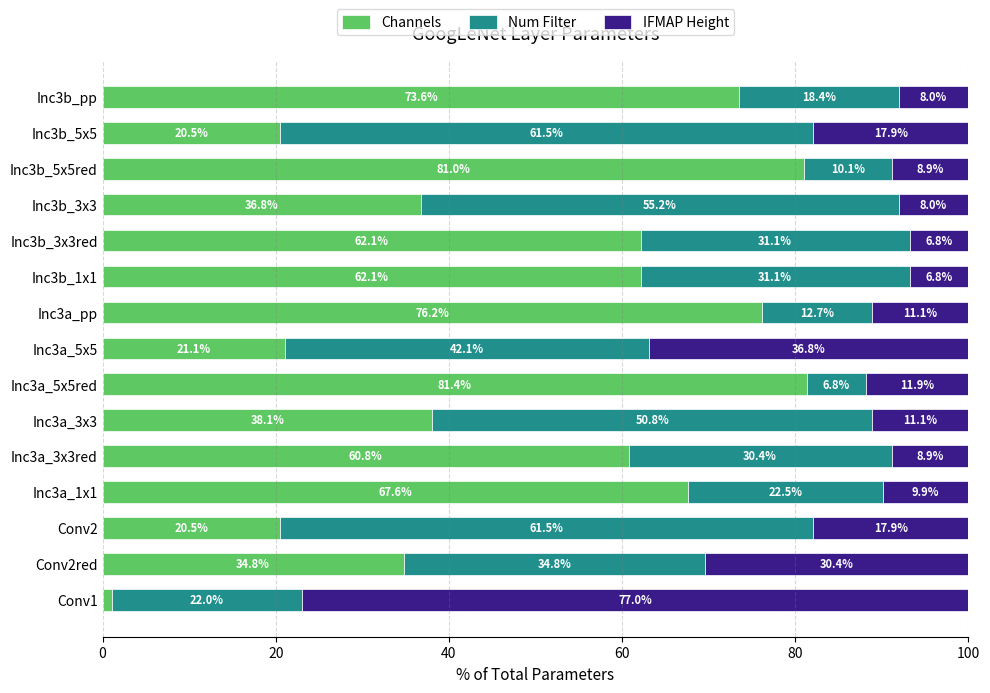

What are all the series names shown in the legend?

Channels, Num Filter, IFMAP Height